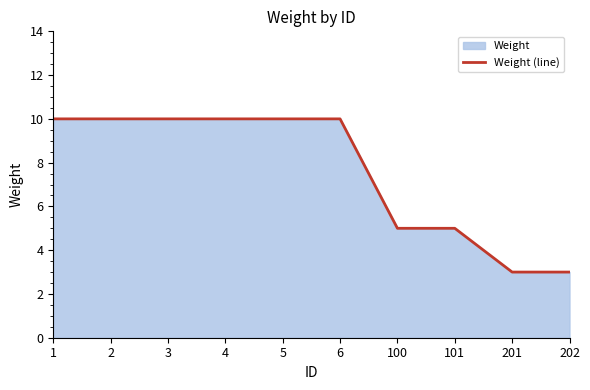

The chart shows a value of 3 at 201. True or false?

True